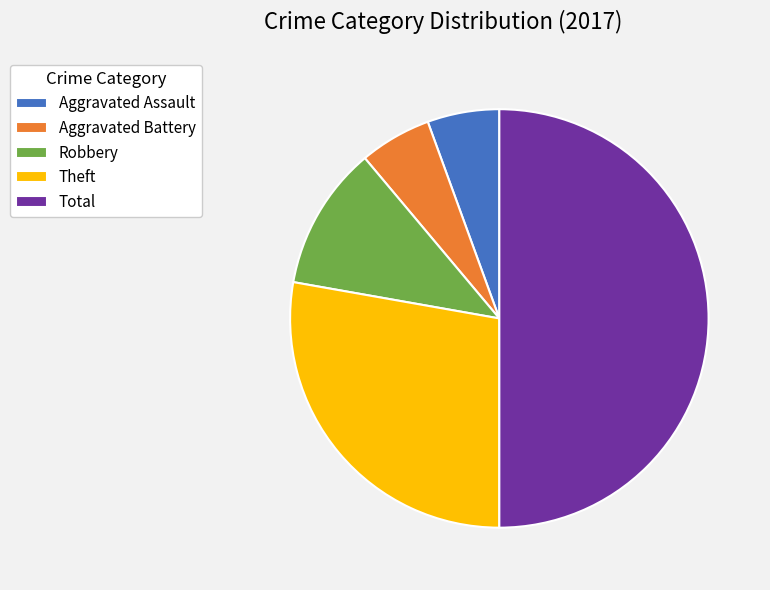

Which category has the biggest portion of the pie?

Total